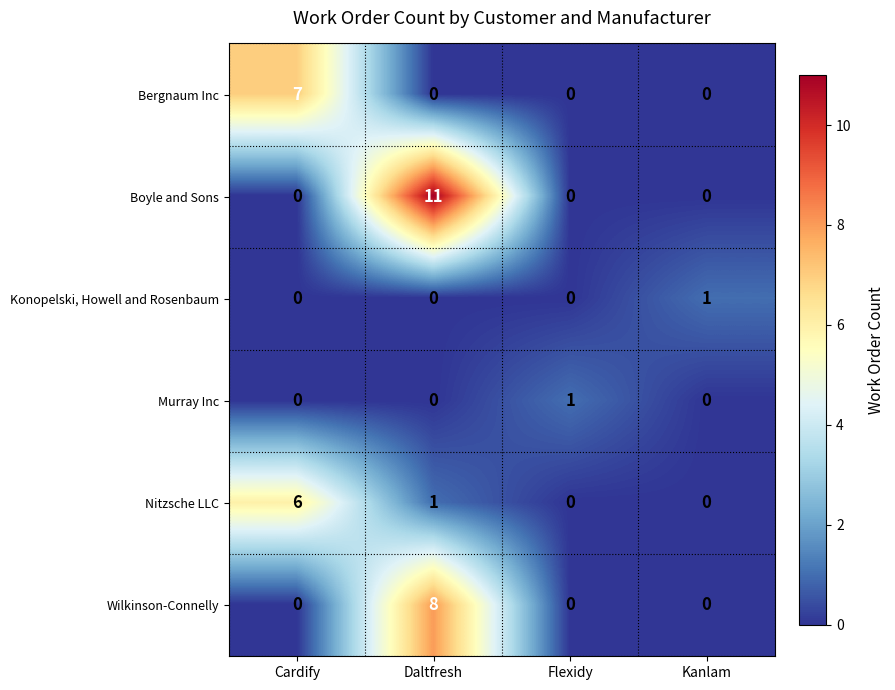

Reading left to right, extract all data points from this chart.

Bergnaum Inc: Cardify=7	Daltfresh=0	Flexidy=0	Kanlam=0
Boyle and Sons: Cardify=0	Daltfresh=11	Flexidy=0	Kanlam=0
Konopelski, Howell and Rosenbaum: Cardify=0	Daltfresh=0	Flexidy=0	Kanlam=1
Murray Inc: Cardify=0	Daltfresh=0	Flexidy=1	Kanlam=0
Nitzsche LLC: Cardify=6	Daltfresh=1	Flexidy=0	Kanlam=0
Wilkinson-Connelly: Cardify=0	Daltfresh=8	Flexidy=0	Kanlam=0